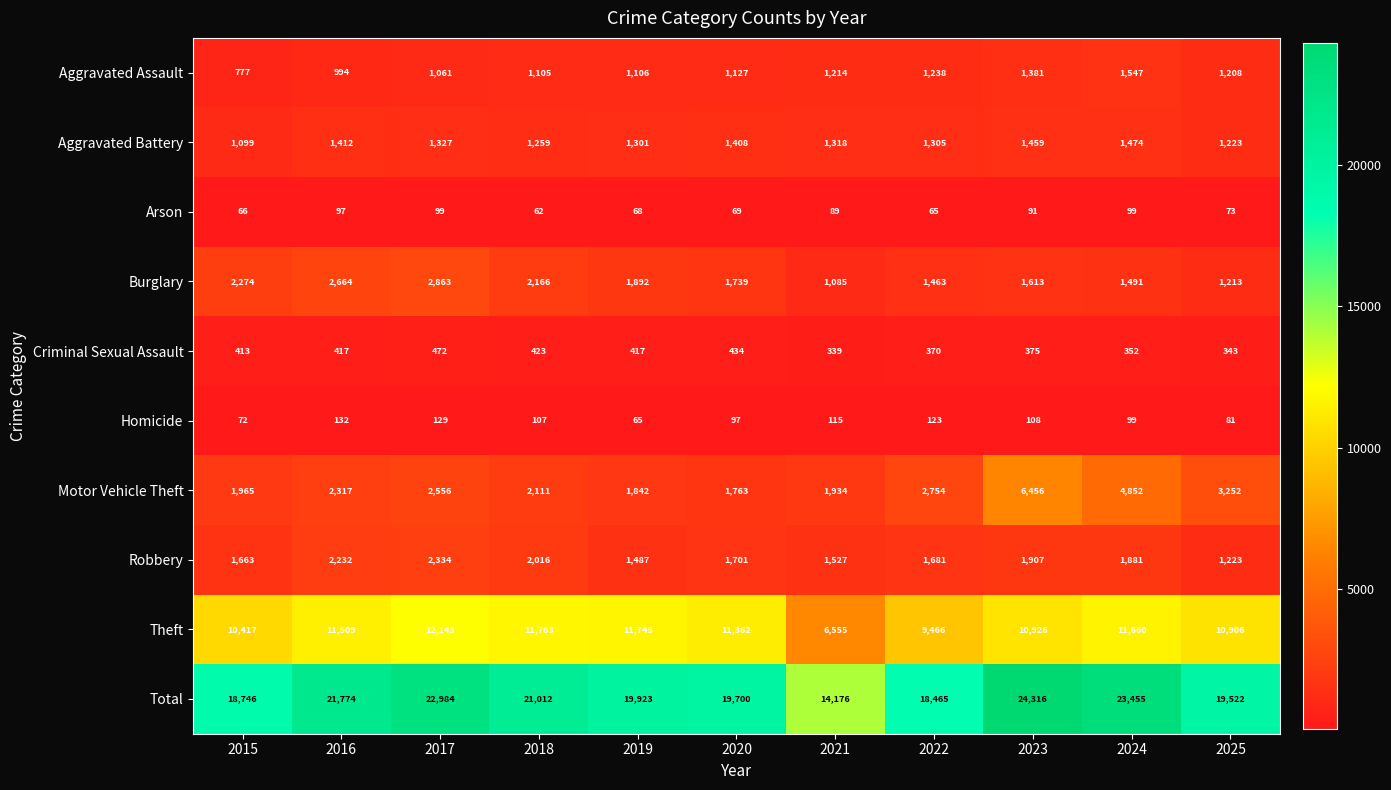

At how many categories does at least one series exceed 3082?

11